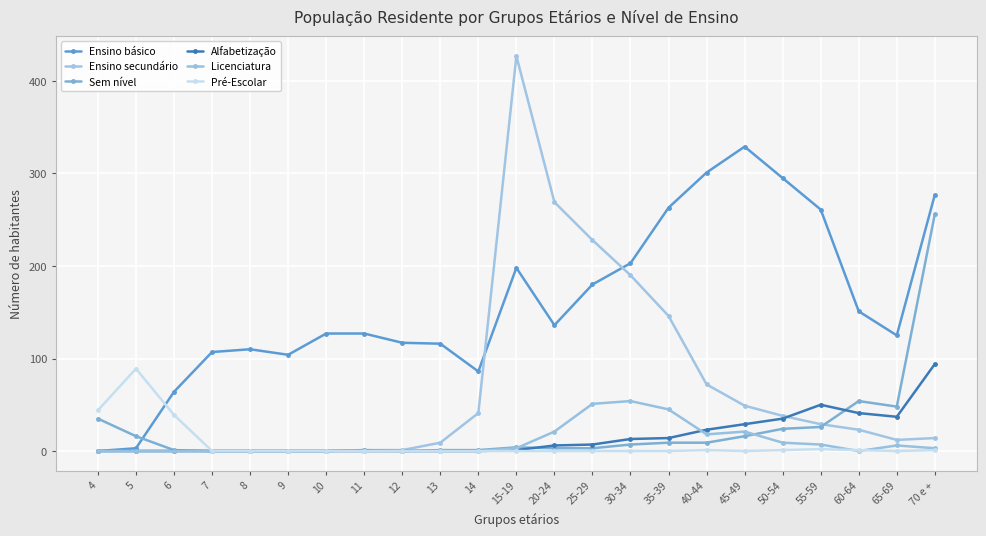

How many lines are shown in the chart?

6